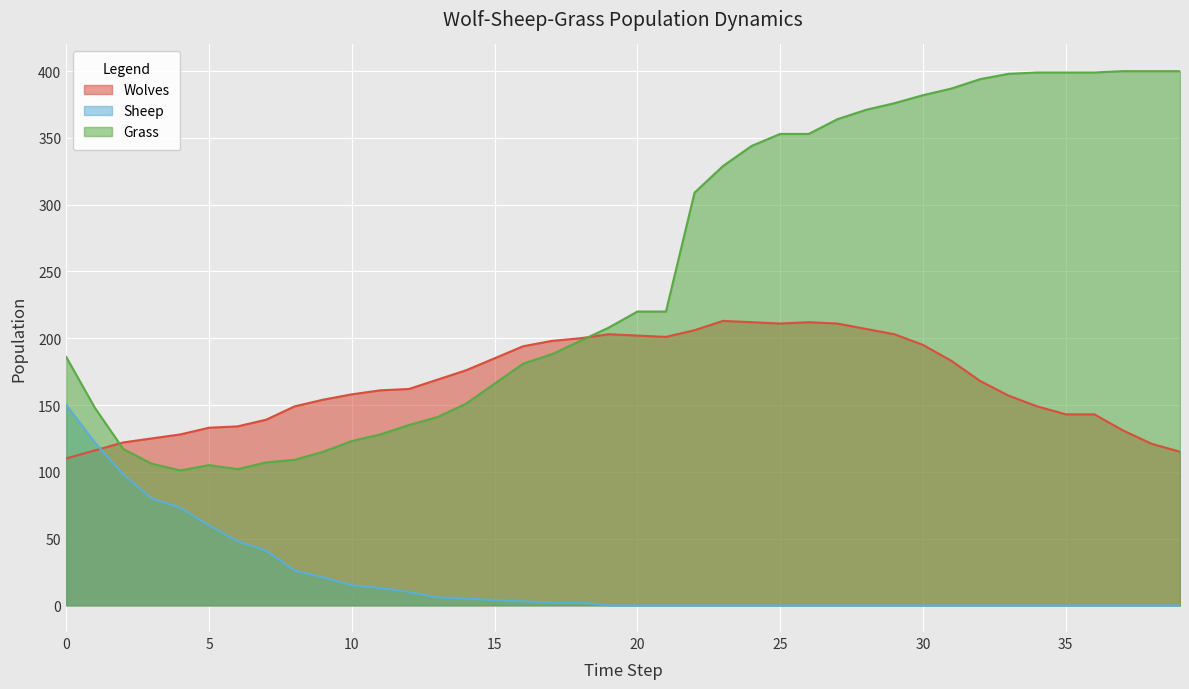

Reading left to right, extract all data points from this chart.

Wolves: 0=110	1=116	2=122	3=125	4=128	5=133	6=134	7=139	8=149	9=154	10=158	11=161	12=162	13=169	14=176	15=185	16=194	17=198	18=200	19=203	20=202	21=201	22=206	23=213	24=212	25=211	26=212	27=211	28=207	29=203	30=195	31=183	32=168	33=157	34=149	35=143	36=143	37=131	38=121	39=115
Sheep: 0=150	1=122	2=98	3=80	4=73	5=60	6=48	7=41	8=26	9=21	10=15	11=13	12=10	13=6	14=5	15=4	16=3	17=2	18=2	19=0	20=0	21=0	22=0	23=0	24=0	25=0	26=0	27=0	28=0	29=0	30=0	31=0	32=0	33=0	34=0	35=0	36=0	37=0	38=0	39=0
Grass: 0=186	1=148	2=117	3=106	4=101	5=105	6=102	7=107	8=109	9=115	10=123	11=128	12=135	13=141	14=151	15=166	16=181	17=188	18=198	19=208	20=220	21=220	22=309	23=329	24=344	25=353	26=353	27=364	28=371	29=376	30=382	31=387	32=394	33=398	34=399	35=399	36=399	37=400	38=400	39=400